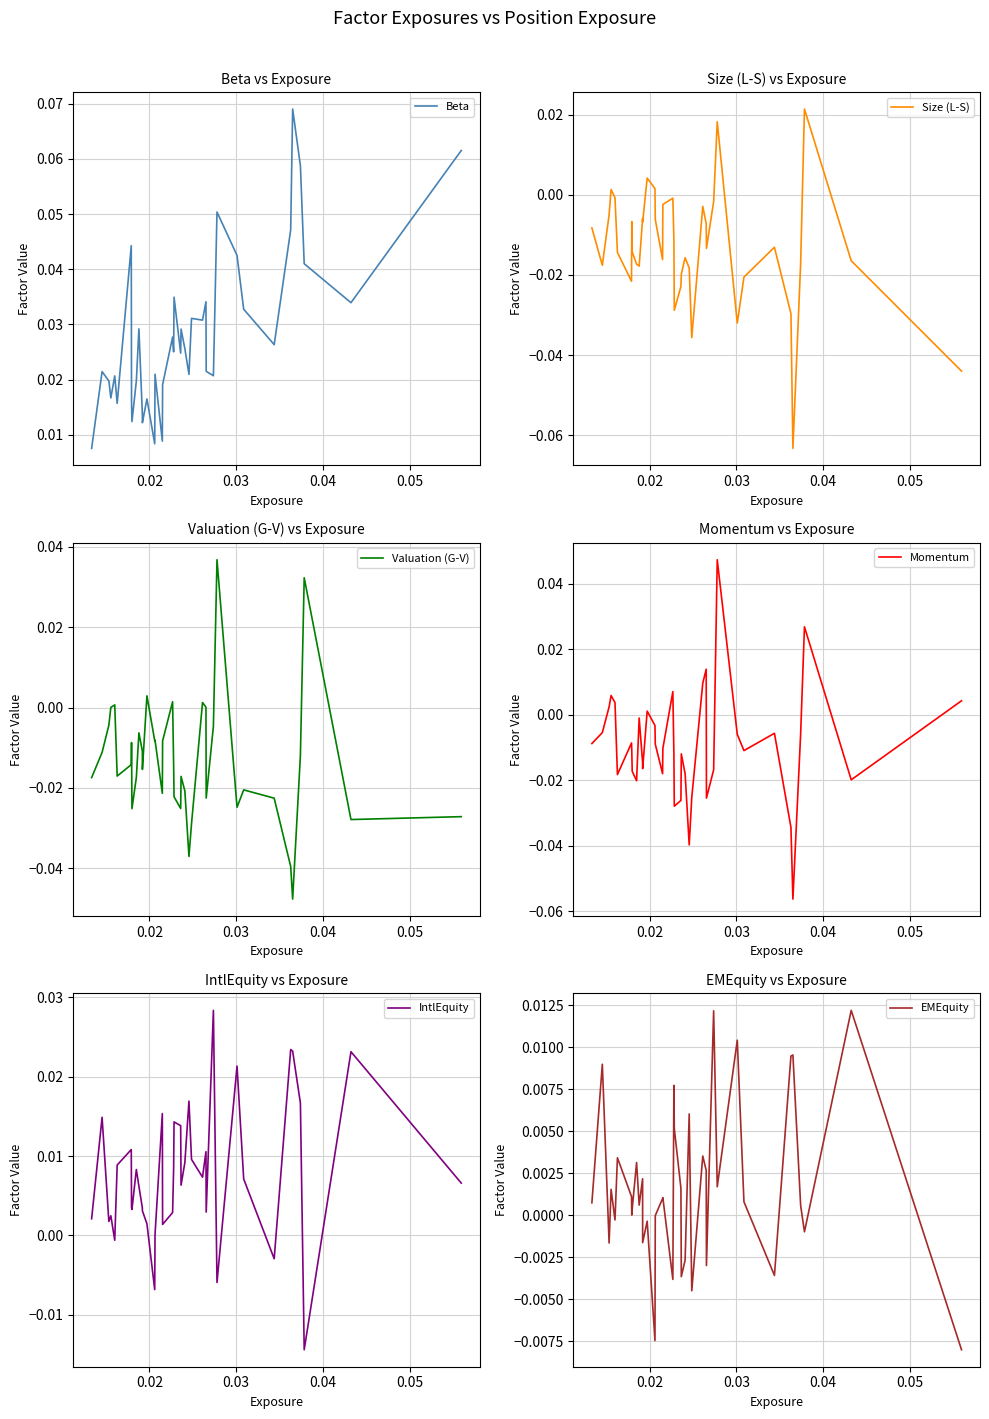

How many series are shown in this chart?

6